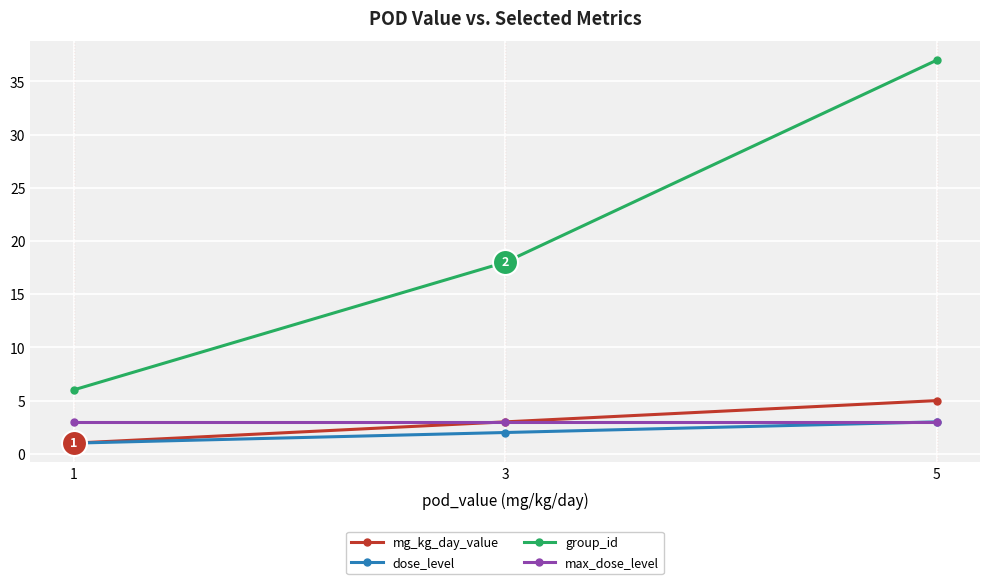

Is the value of group_id at 5 greater than the value of mg_kg_day_value at 5?

Yes